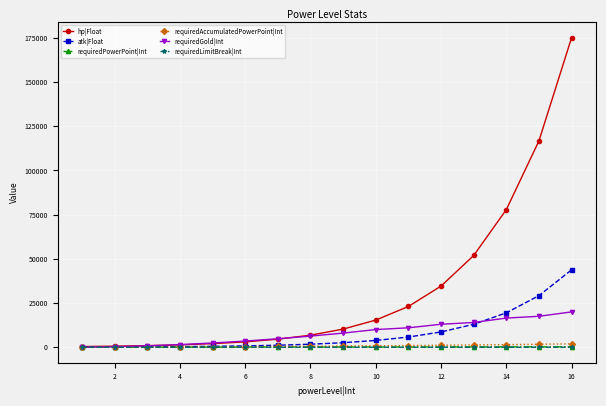

Count the number of data series in this chart.

6